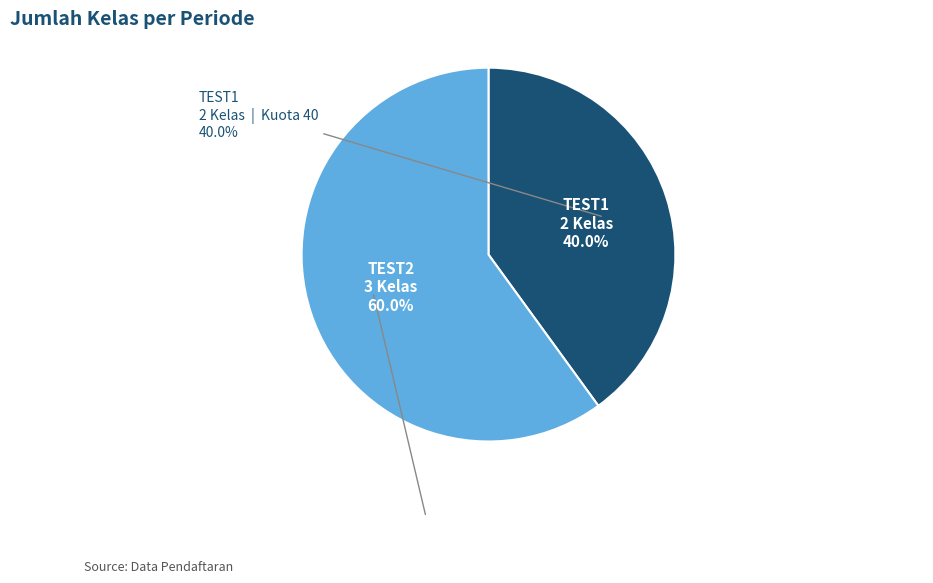

Combined, what portion of the pie is TEST2 and TEST1?

100.0%